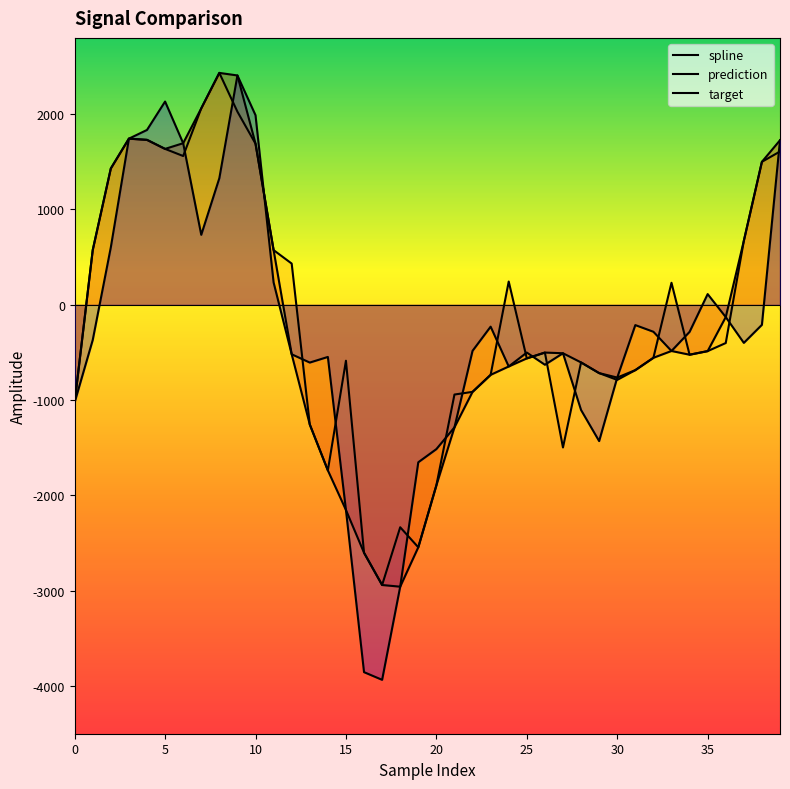

What is the highest value of the spline series?

2432.7